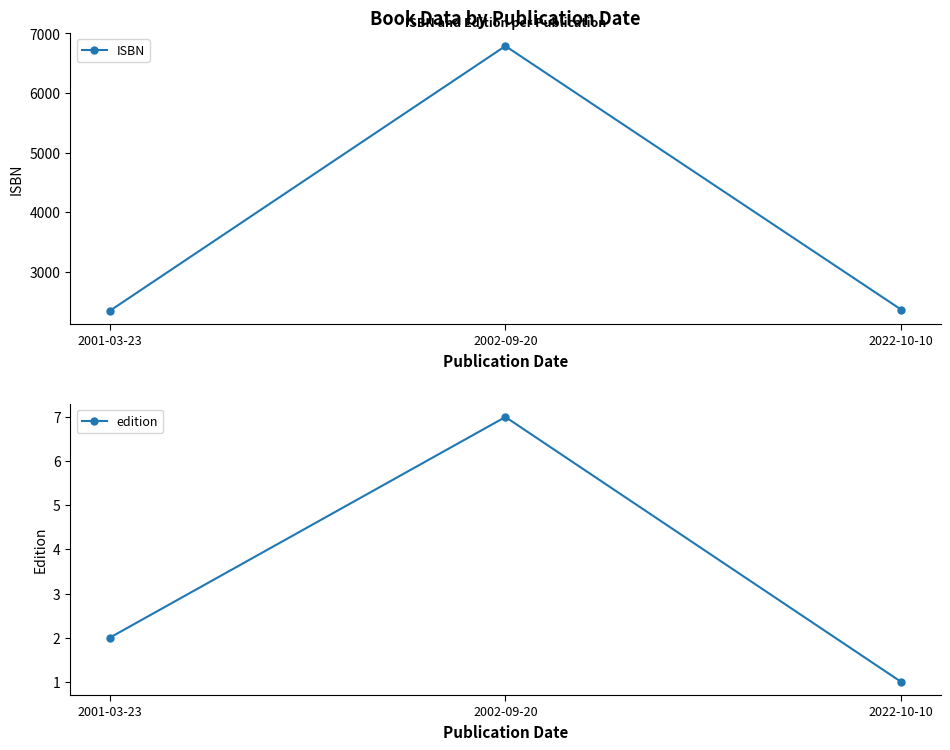

Rank the categories by edition value from highest to lowest.

2002-09-20, 2001-03-23, 2022-10-10